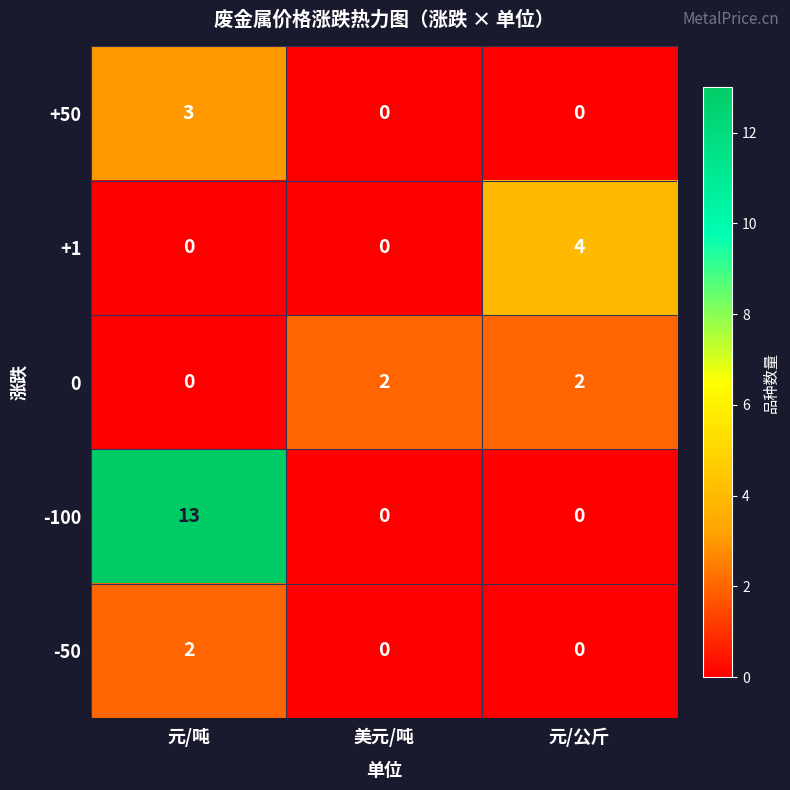

At how many categories does at least one series exceed 3?

2